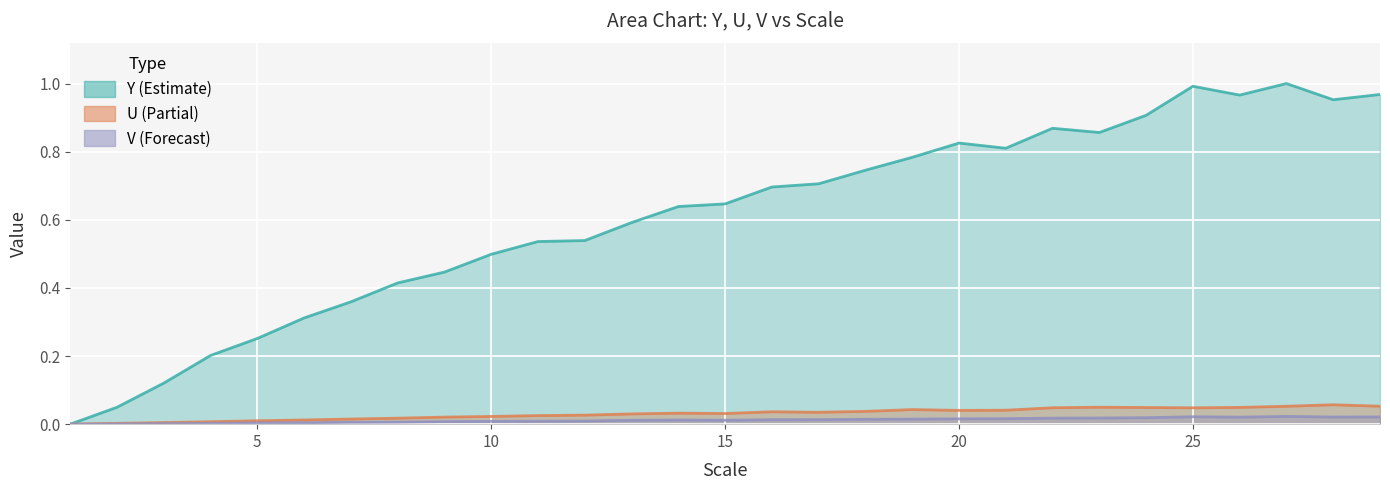

Is the value of U at 13 greater than the value of V at 26?

Yes